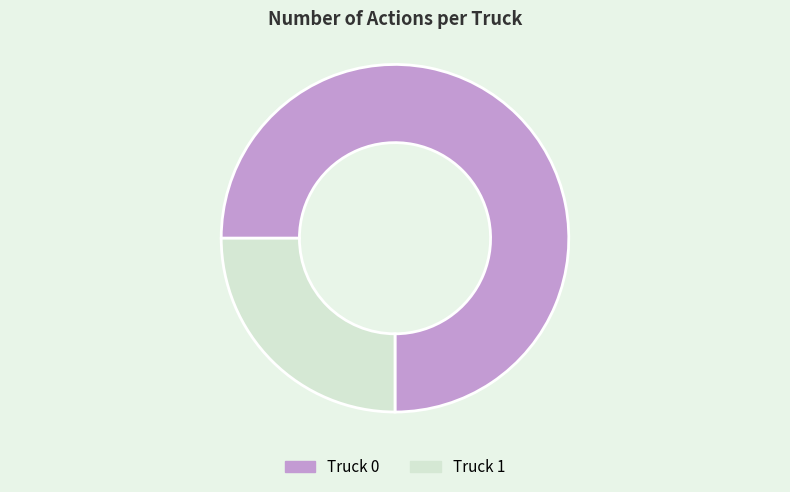

Is it true that Truck 0 is 70% of the pie?

False